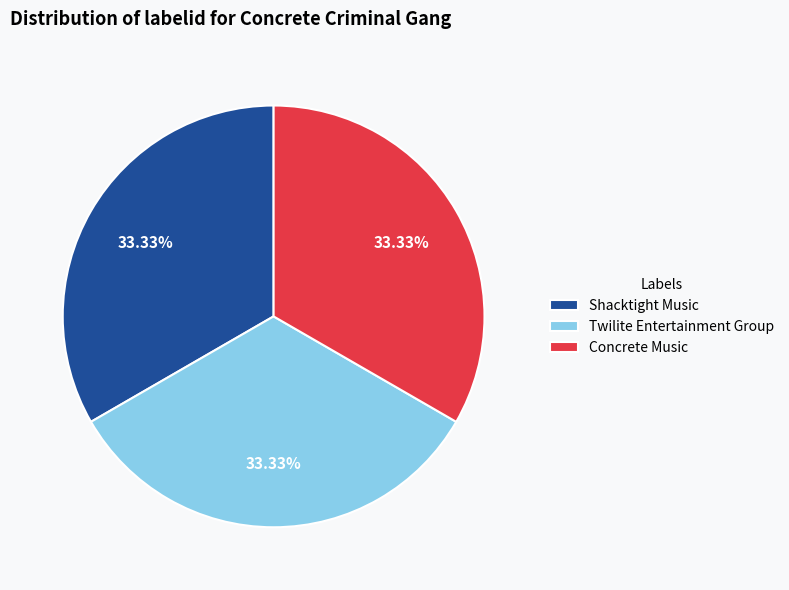

How many segments does this pie chart have?

3